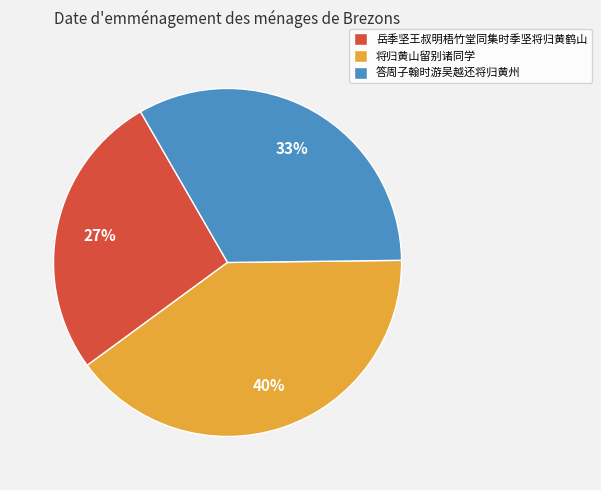

Does any single category account for the majority?

No